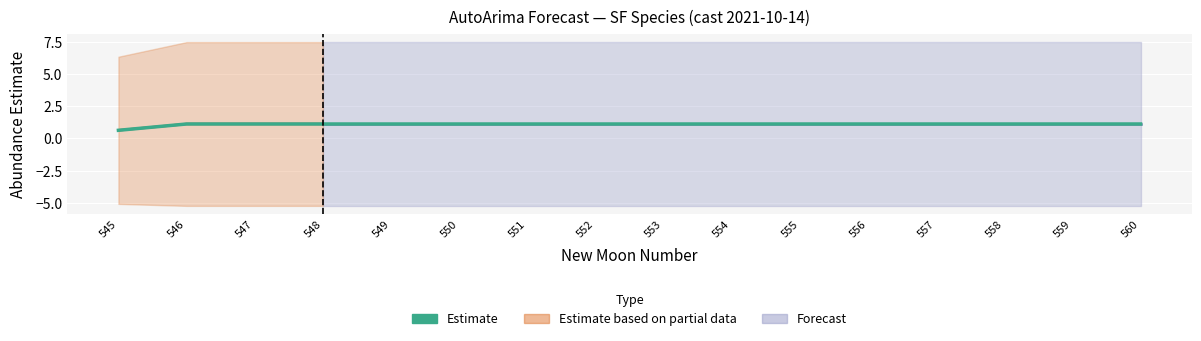

Reading right to left, extract all data points from this chart.

560=1.1	559=1.1	558=1.1	557=1.1	556=1.1	555=1.1	554=1.1	553=1.1	552=1.1	551=1.1	550=1.1	549=1.1	548=1.1	547=1.1	546=1.1	545=0.6